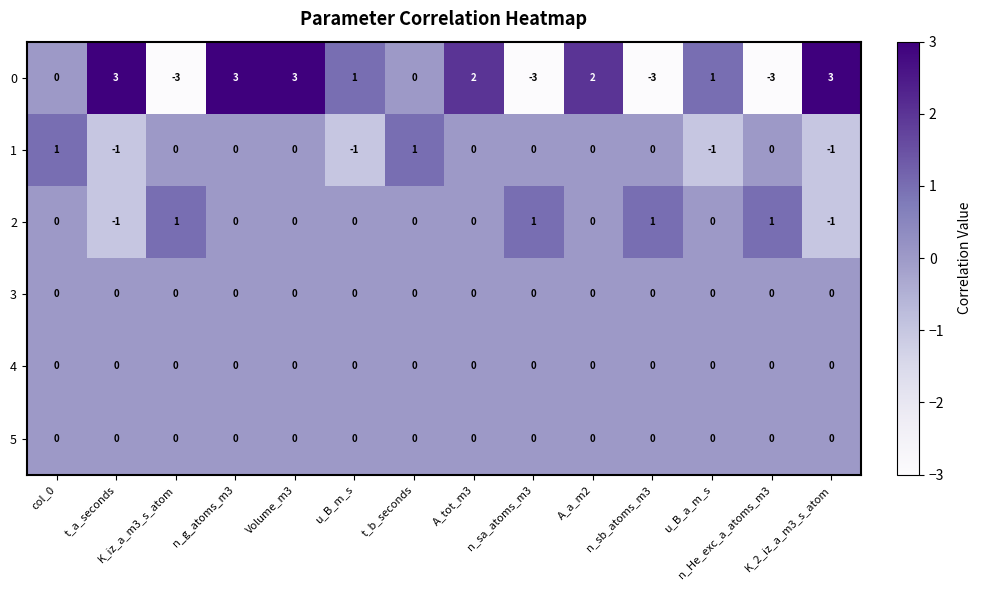

At how many categories does at least one series exceed 0?

14